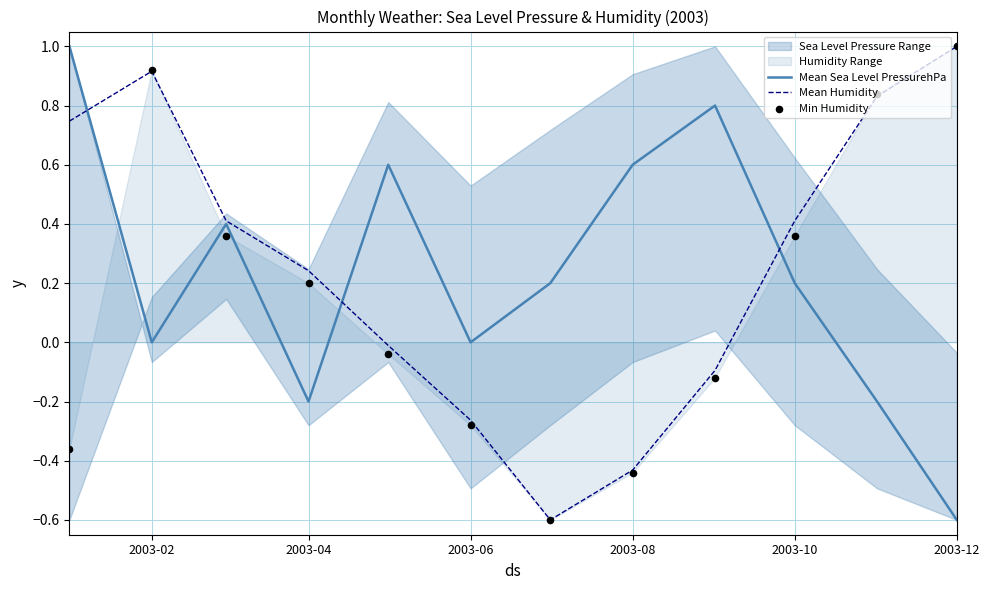

Which series has the largest Y range (max minus min)?

Mean Sea Level PressurehPa